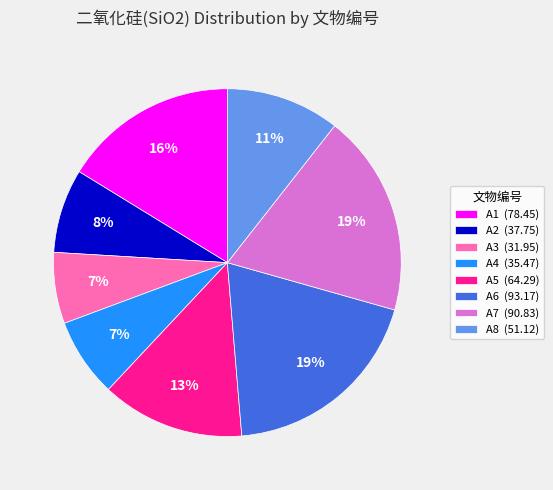

Is it true that A7 is 7% of the pie?

False